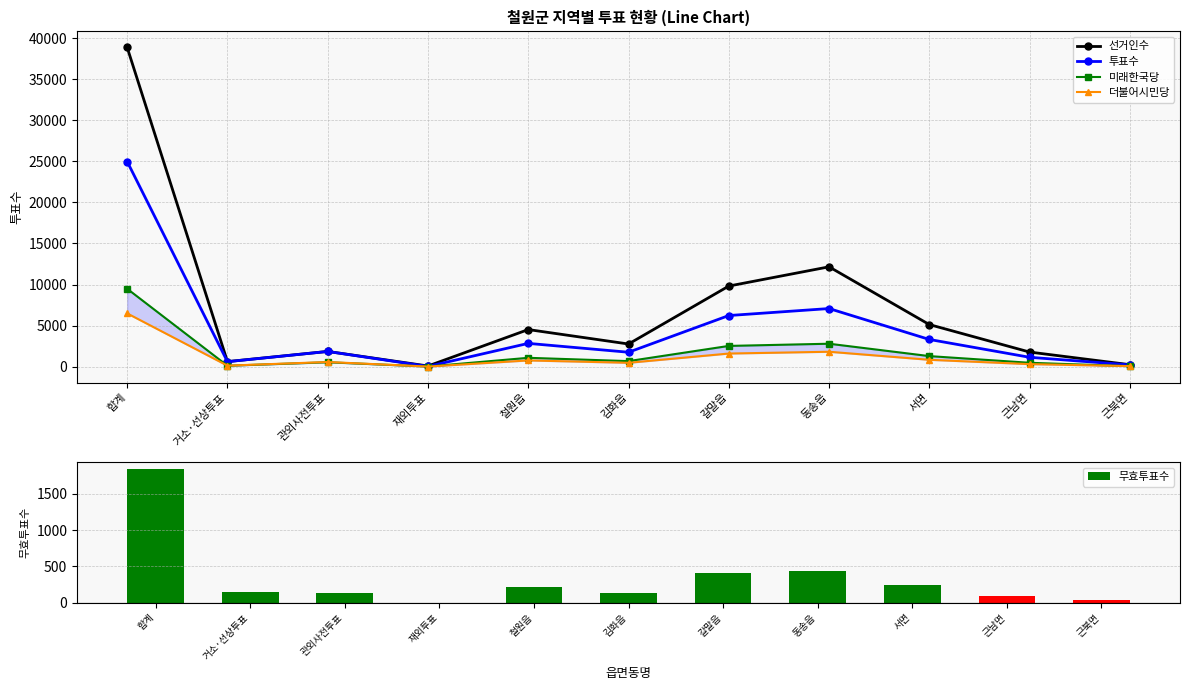

Which series changed the most between 관외사전투표 and 철원읍?

선거인수